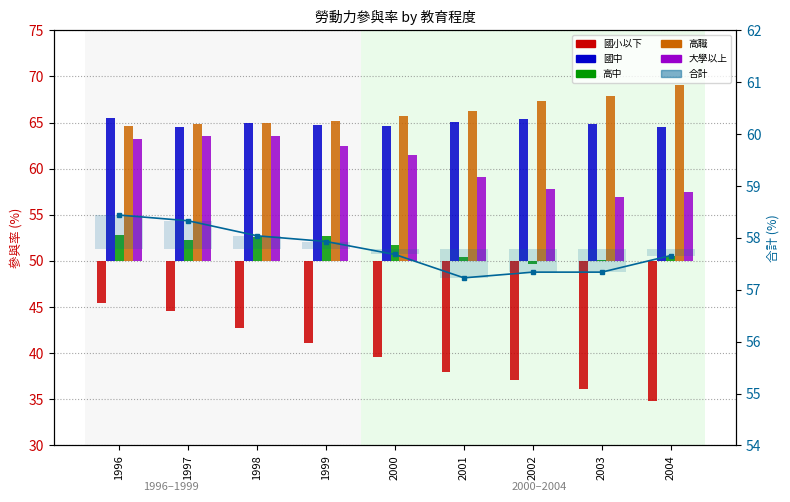

The value of 合計 at 2003 is 89.0. True or false?

False